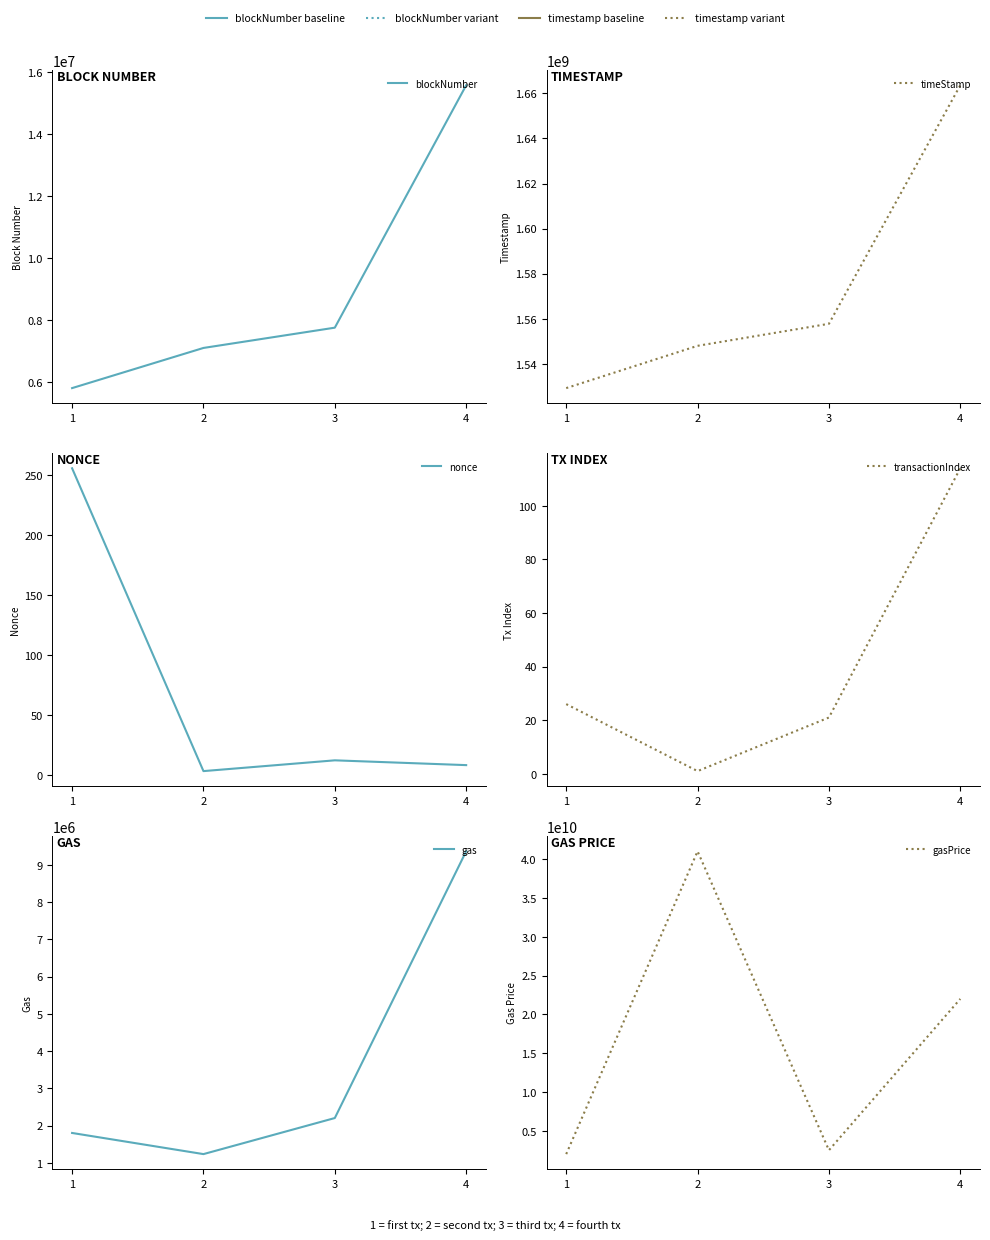

At which category is the sum across all series the highest?

2